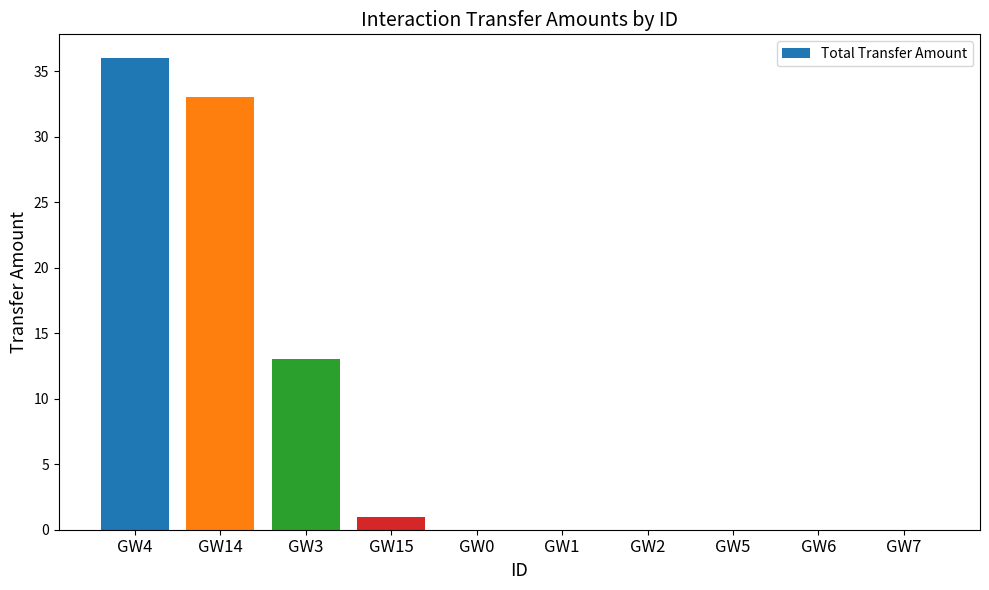

Count the number of data series in this chart.

1